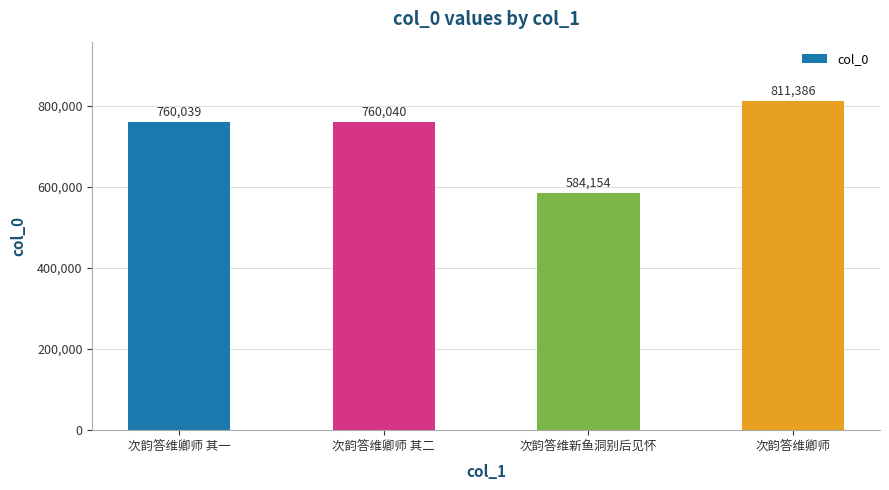

Between 次韵答维新鱼洞别后见怀 and 次韵答维卿师 其二, which is larger?

次韵答维卿师 其二